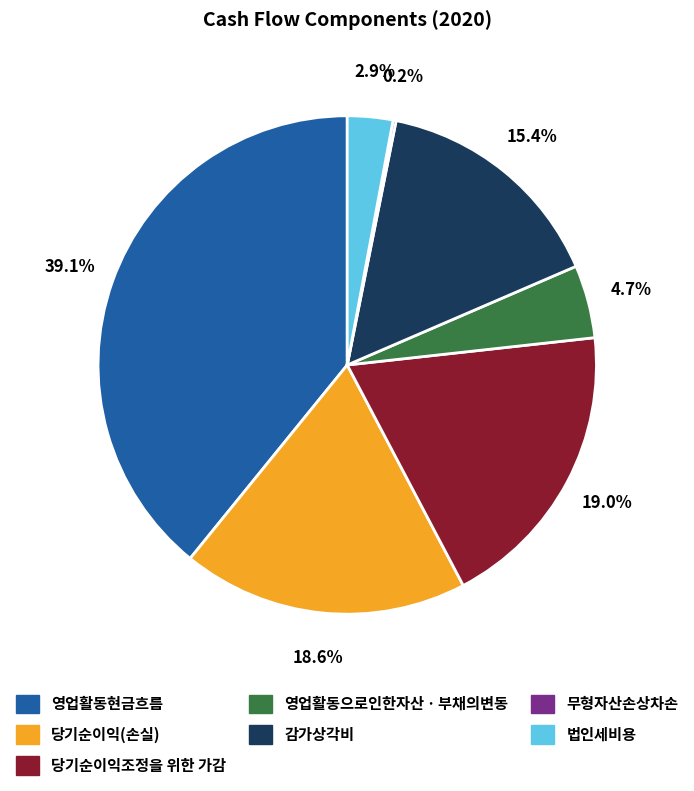

Which category has the biggest portion of the pie?

영업활동현금흐름